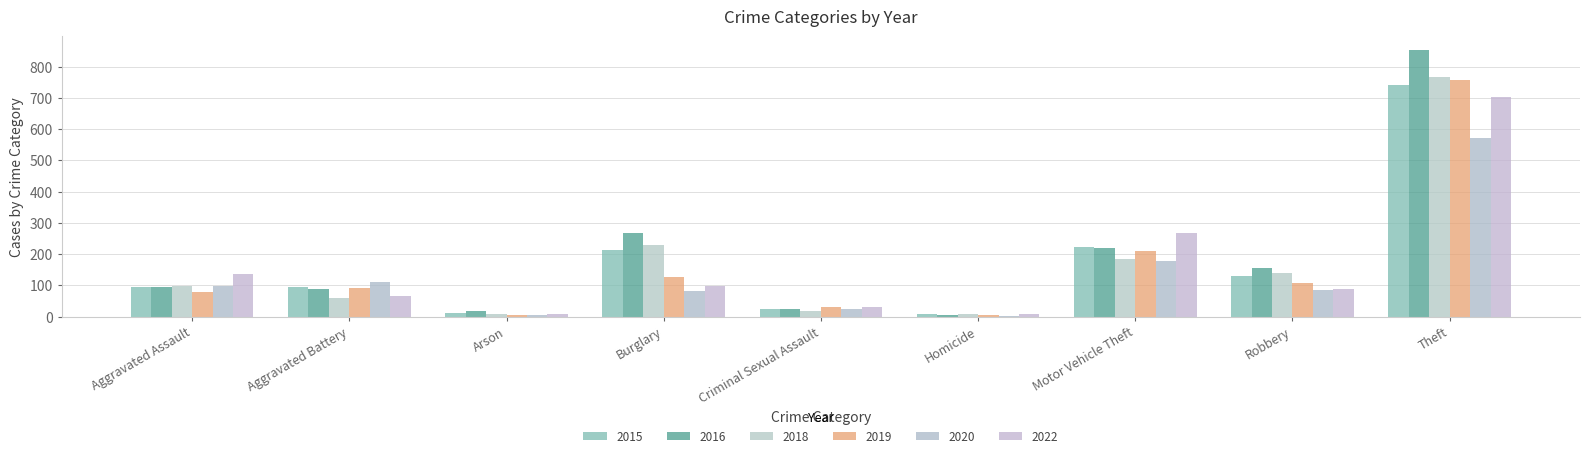

Between Criminal Sexual Assault and Homicide, which is larger?

Criminal Sexual Assault